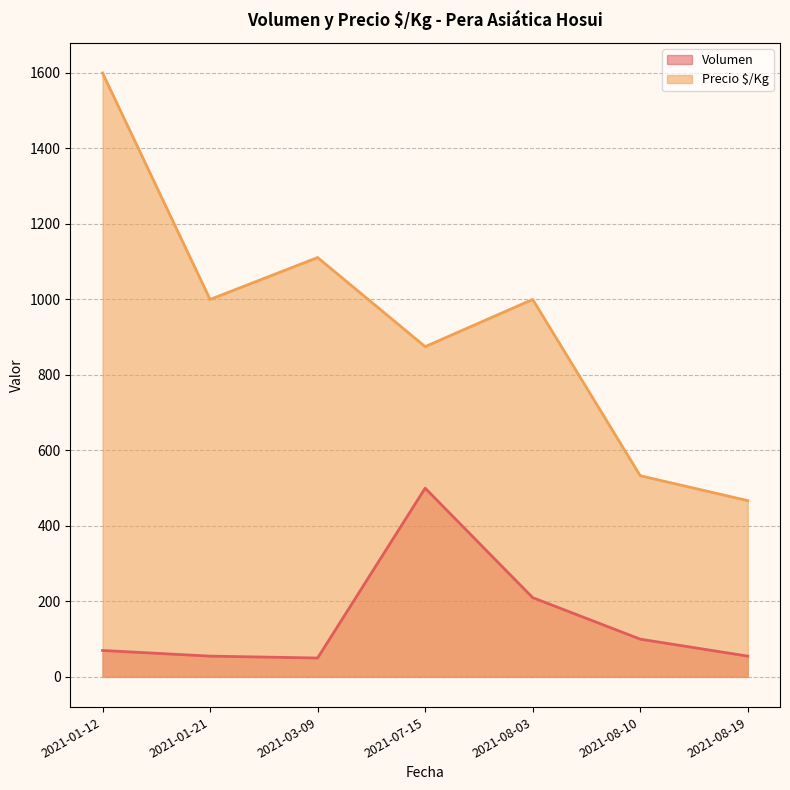

True or false: Volumen and Precio $/Kg cross at least once.

False